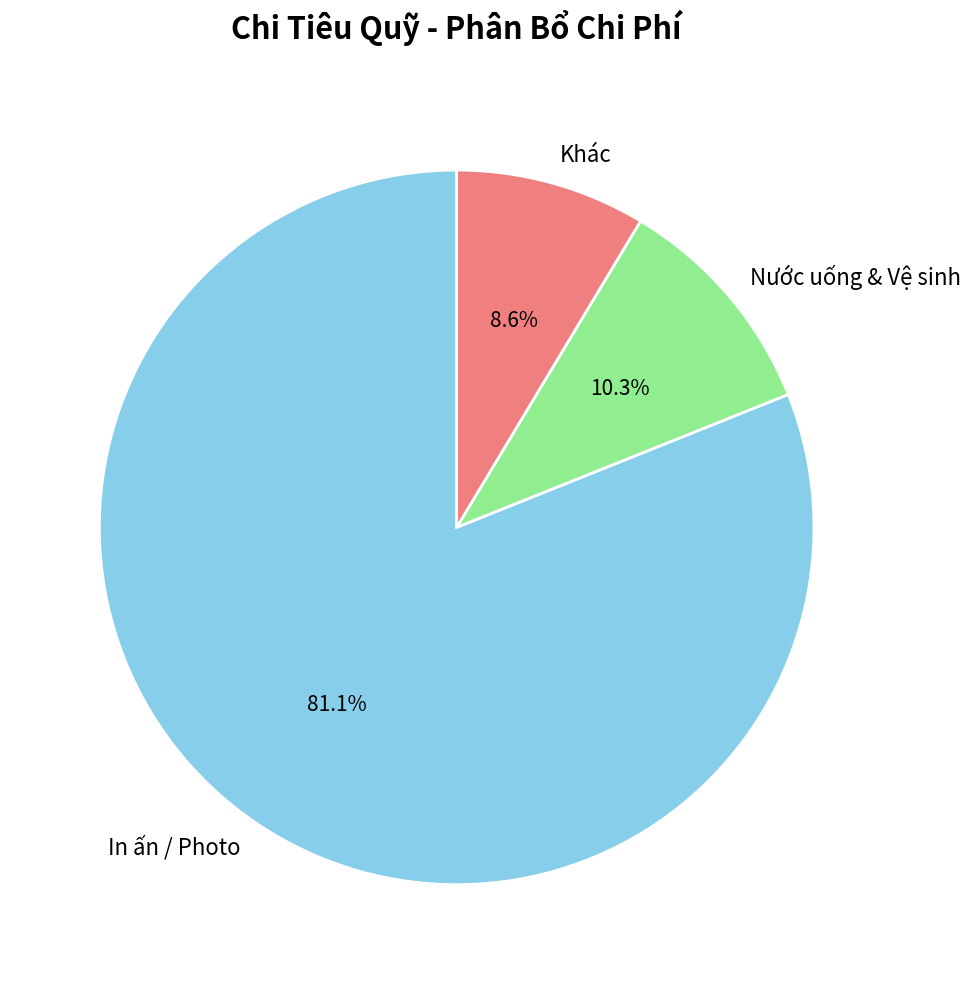

Combined, do In ấn / Photo and Khác account for over 50%?

Yes